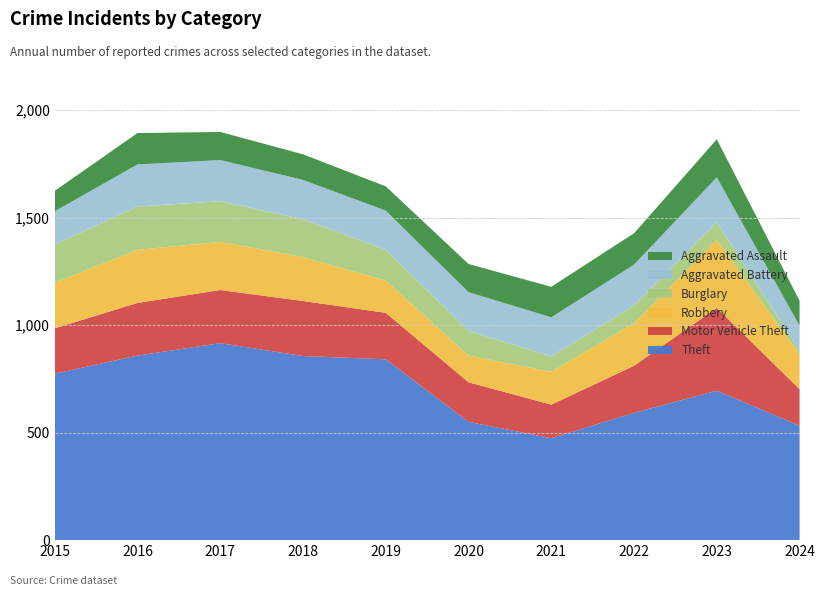

Reading left to right, extract all data points from this chart.

Theft: 2015=774	2016=858	2017=916	2018=856	2019=841	2020=550	2021=474	2022=592	2023=695	2024=532
Motor Vehicle Theft: 2015=211	2016=245	2017=247	2018=256	2019=216	2020=184	2021=156	2022=219	2023=385	2024=170
Robbery: 2015=212	2016=247	2017=224	2018=204	2019=150	2020=124	2021=153	2022=198	2023=317	2024=161
Burglary: 2015=178	2016=201	2017=189	2018=176	2019=143	2020=115	2021=71	2022=82	2023=81	2024=18
Aggravated Battery: 2015=154	2016=196	2017=191	2018=183	2019=182	2020=180	2021=182	2022=190	2023=209	2024=116
Aggravated Assault: 2015=95	2016=146	2017=131	2018=119	2019=113	2020=131	2021=142	2022=146	2023=177	2024=116